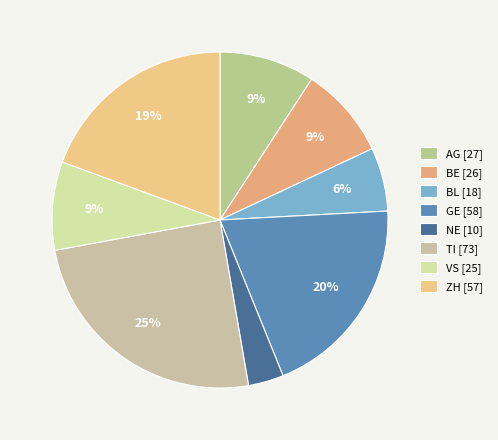

To the nearest percent, what is the difference between the TI and ZH slice percentages?

5%